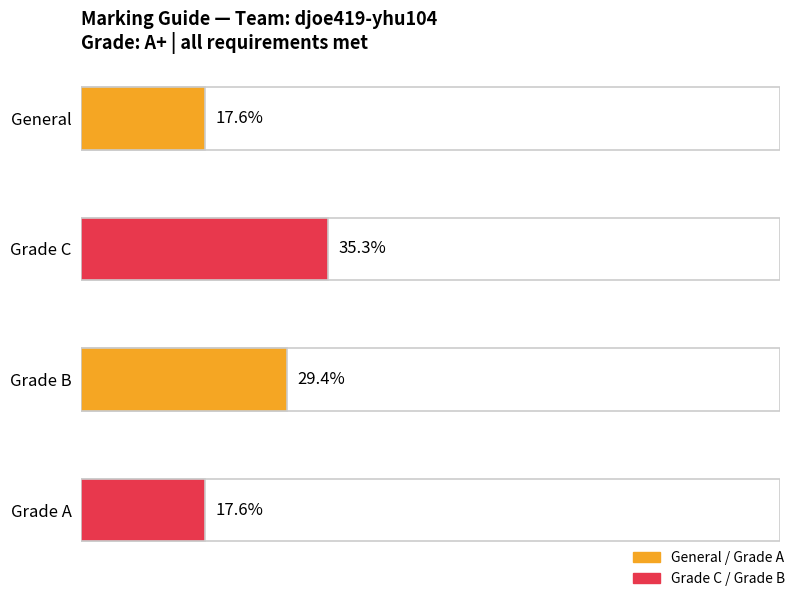

At which category is the sum across all series the highest?

Grade C